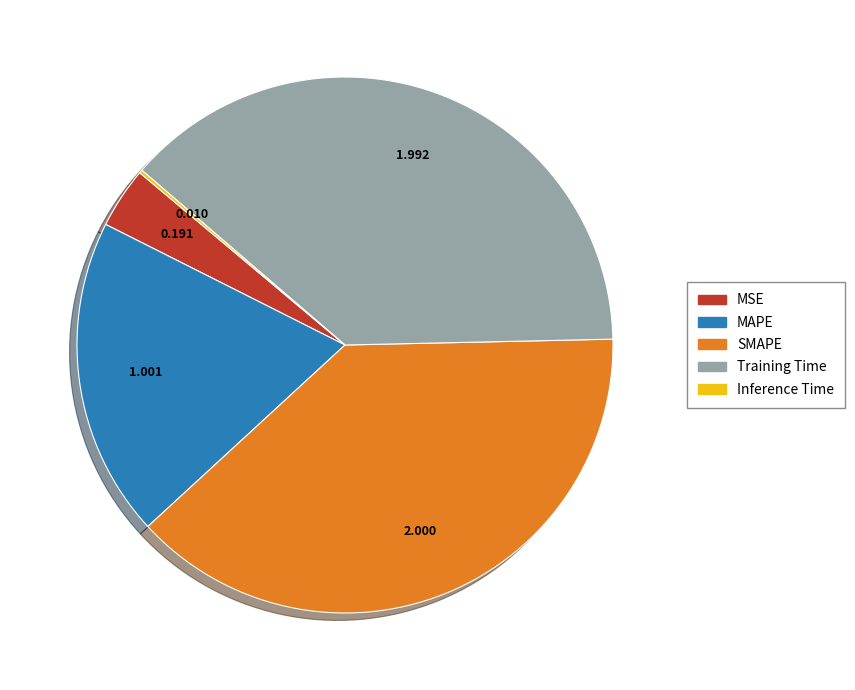

Does any single category account for the majority?

No